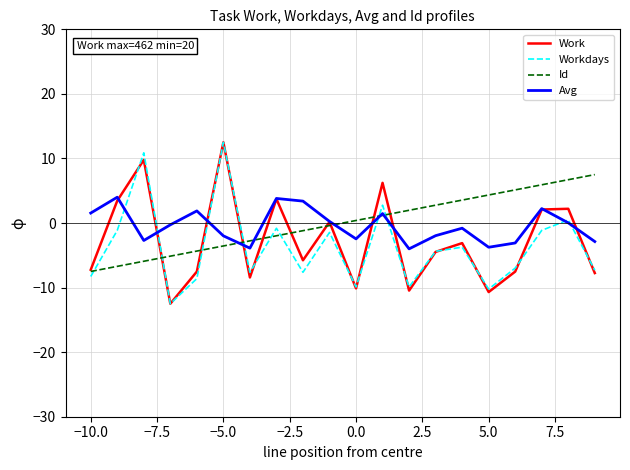

What is the lowest value of the Avg series?

-4.0